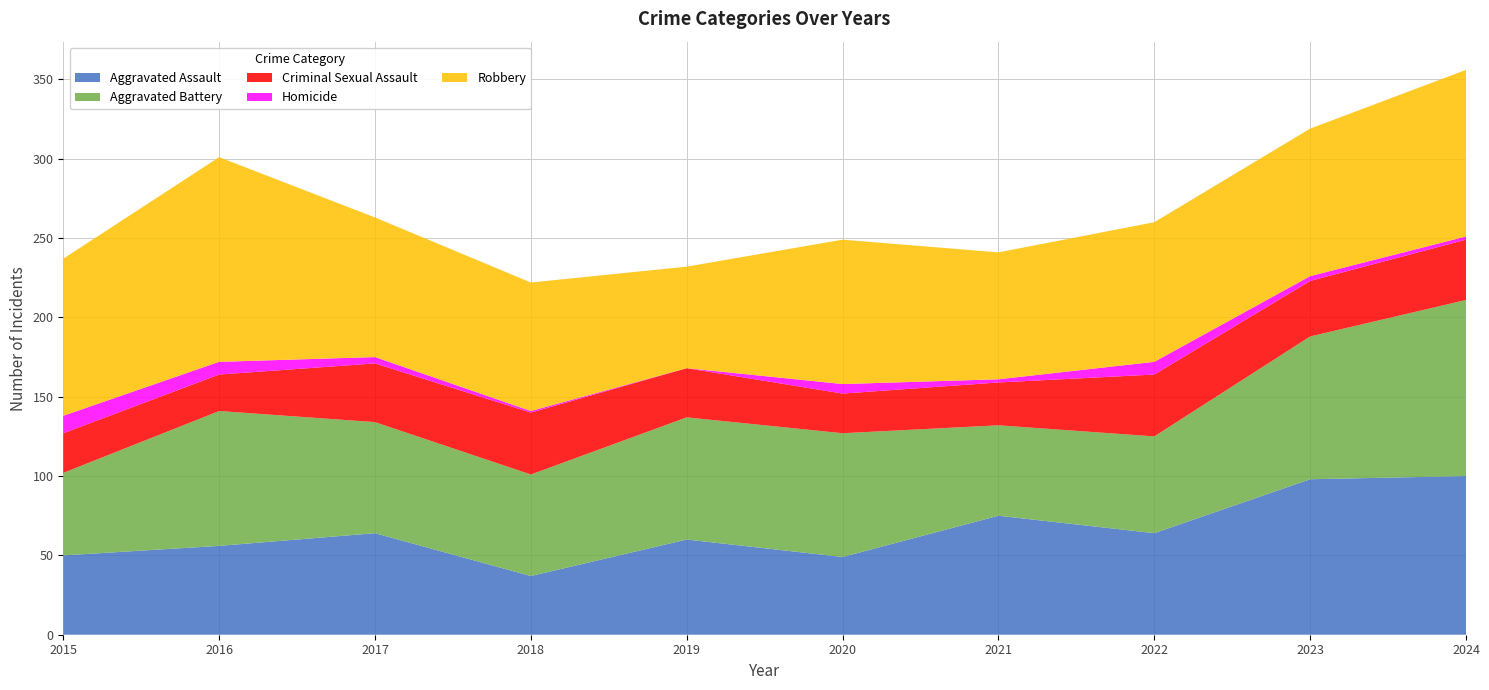

Reading right to left, extract all data points from this chart.

Aggravated Assault: 2024=100	2023=98	2022=64	2021=75	2020=49	2019=60	2018=37	2017=64	2016=56	2015=50
Aggravated Battery: 2024=111	2023=90	2022=61	2021=57	2020=78	2019=77	2018=64	2017=70	2016=85	2015=52
Criminal Sexual Assault: 2024=38	2023=35	2022=39	2021=27	2020=25	2019=31	2018=39	2017=37	2016=23	2015=25
Homicide: 2024=2	2023=3	2022=8	2021=2	2020=6	2019=0	2018=1	2017=4	2016=8	2015=11
Robbery: 2024=105	2023=93	2022=88	2021=80	2020=91	2019=64	2018=81	2017=88	2016=129	2015=99